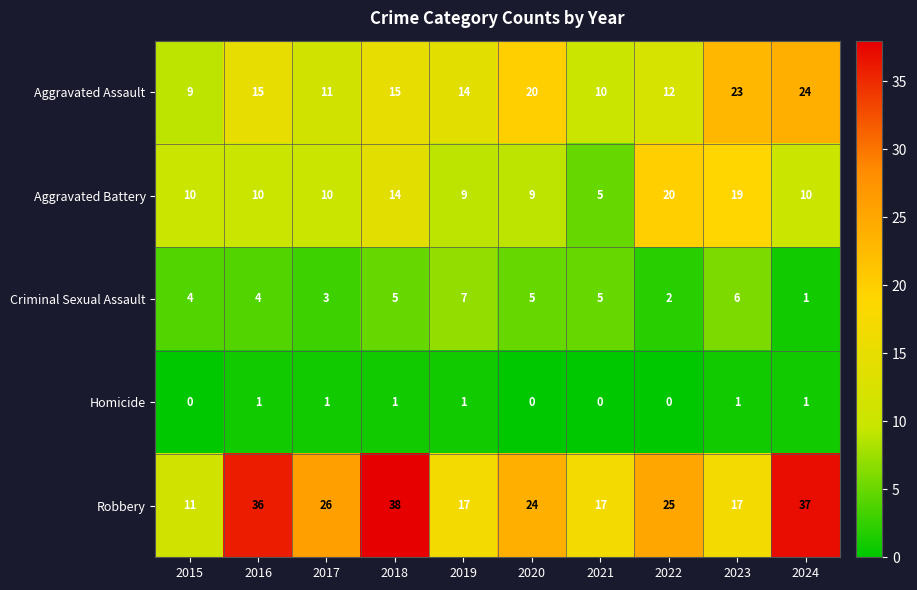

How many categories are shown in the chart?

10